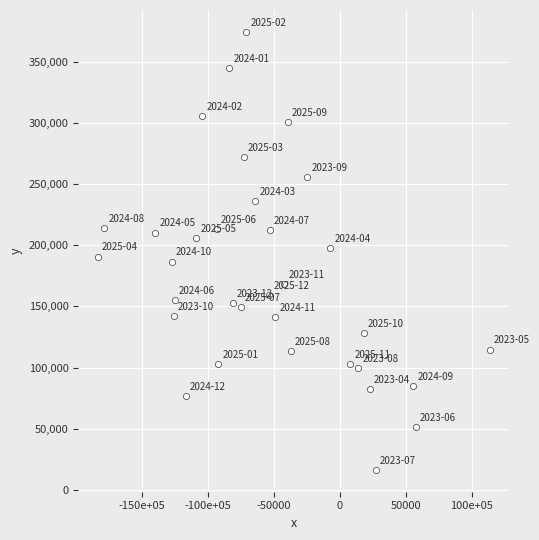

What is the range of X values (max minus min)?

296765.3